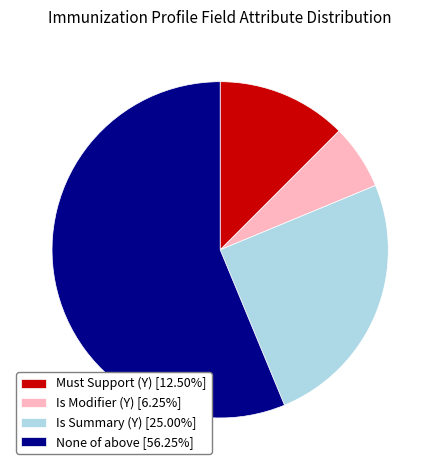

Does Is Modifier (Y) [6.25%] represent more than half of the total?

No